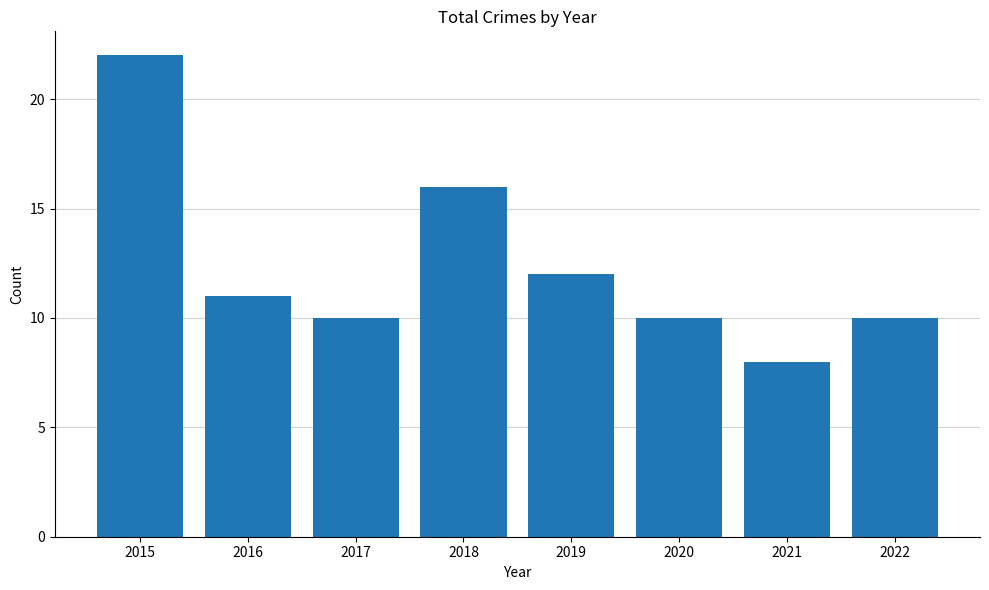

At which label is the value closest to 15?

2018